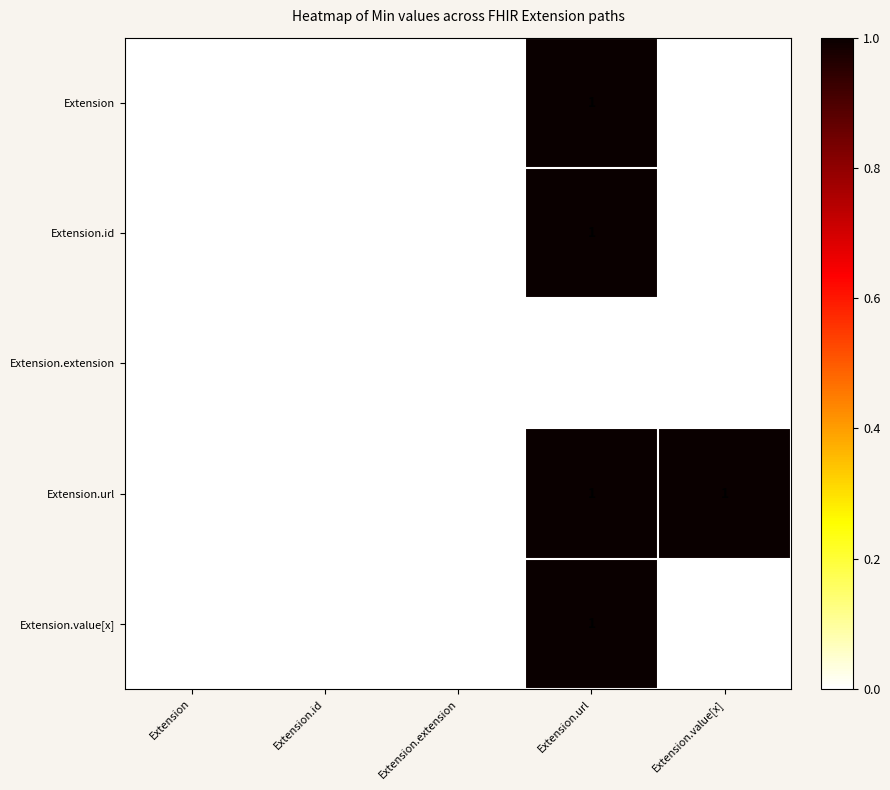

Reading right to left, transcribe all the data shown in this chart.

Extension: 0	1	0	0	0
Extension.id: 0	1	0	0	0
Extension.extension: 0	0	0	0	0
Extension.url: 1	1	0	0	0
Extension.value[x]: 0	1	0	0	0